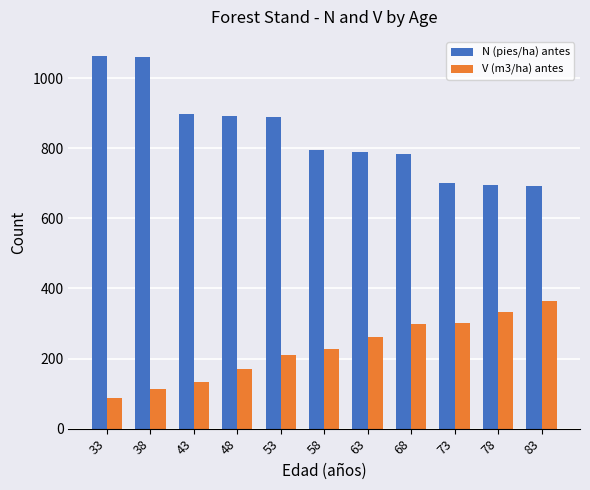

What is the difference between the V (m3/ha) antes values at 58 and 83?

139.3